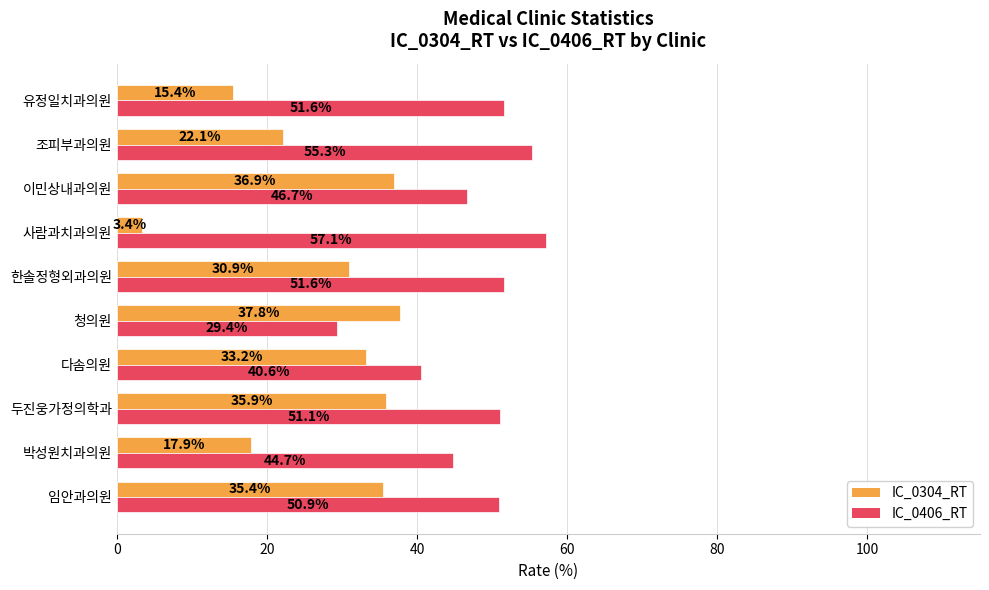

What is the approximate value of IC_0406_RT at 사람과치과의원?

57.1